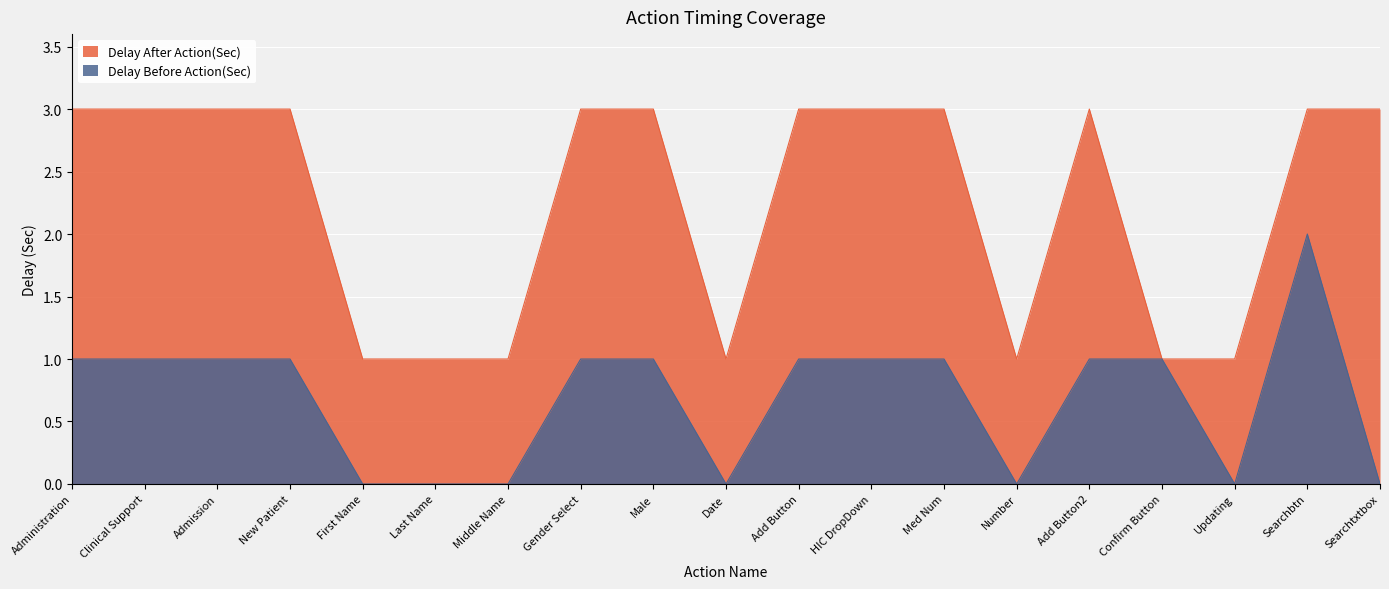

In Delay After Action(Sec), how many points are higher than both neighbors (excluding endpoints)?

1